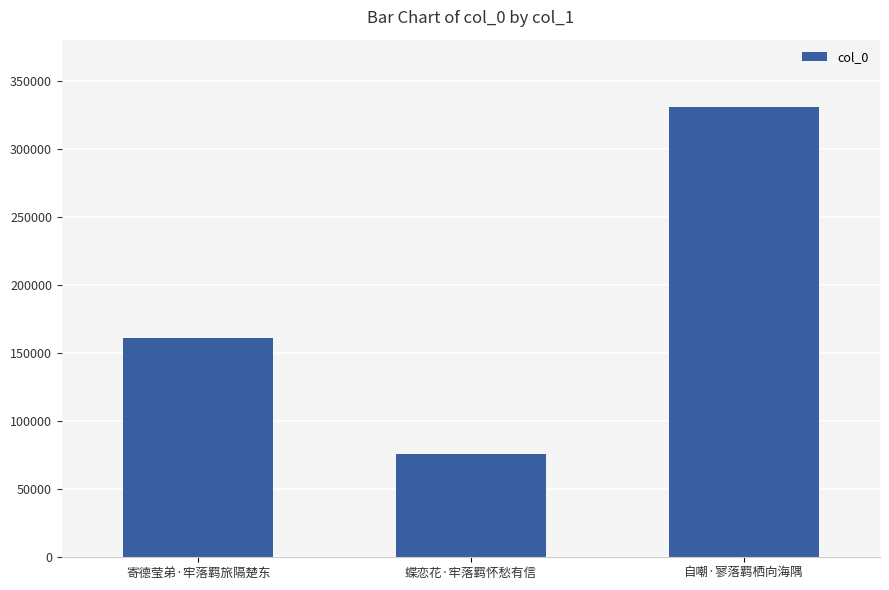

What is the change in value from 寄德莹弟·牢落羁旅隔楚东 to 自嘲·寥落羁栖向海隅?

+169847